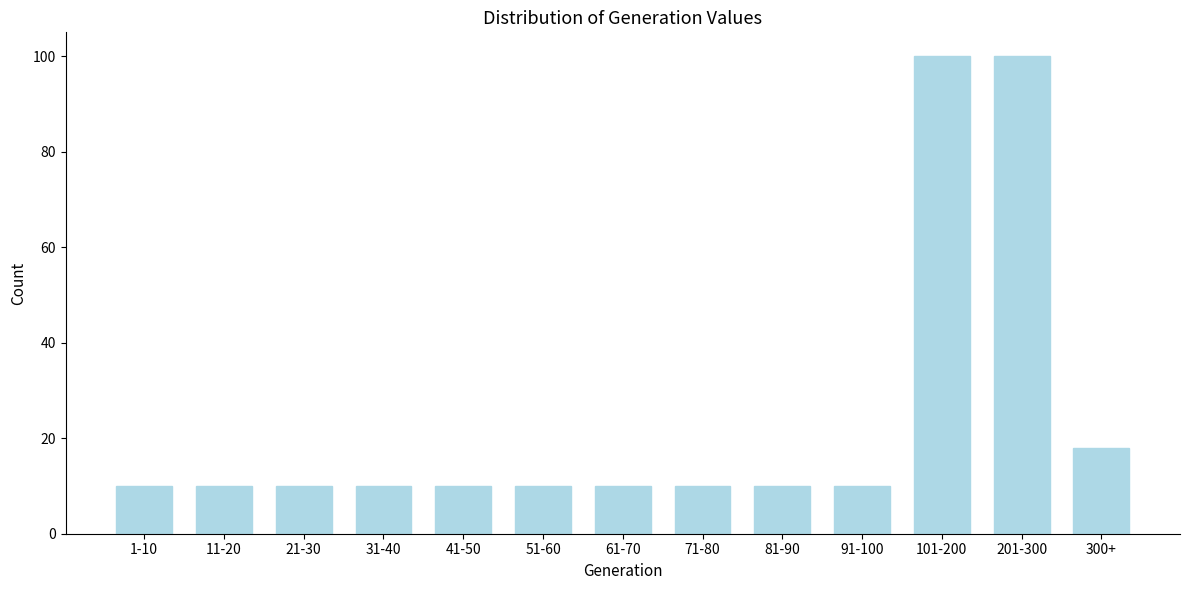

Reading left to right, transcribe all the data shown in this chart.

10	10	10	10	10	10	10	10	10	10	100	100	18